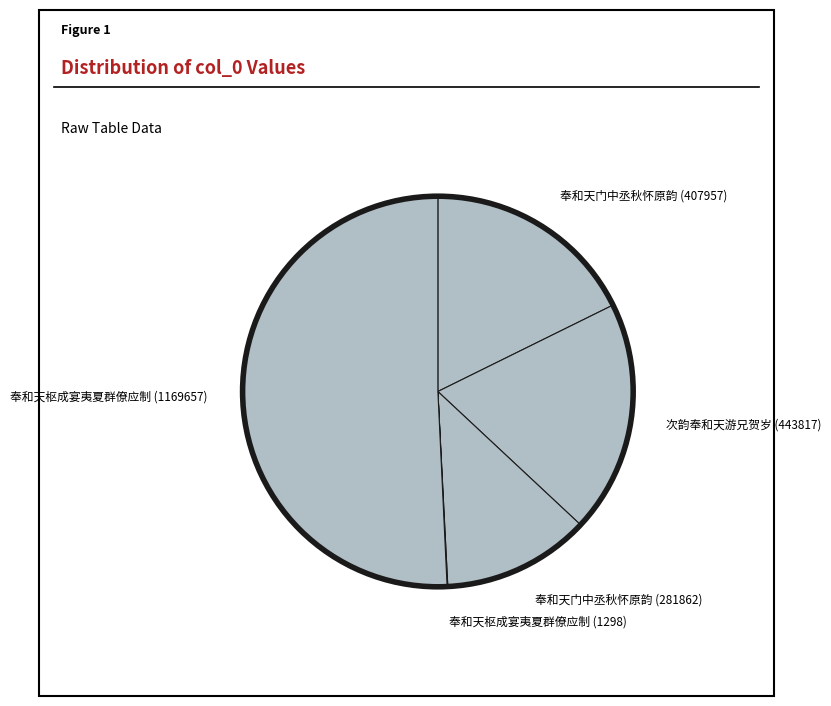

Does any single category account for the majority?

Yes